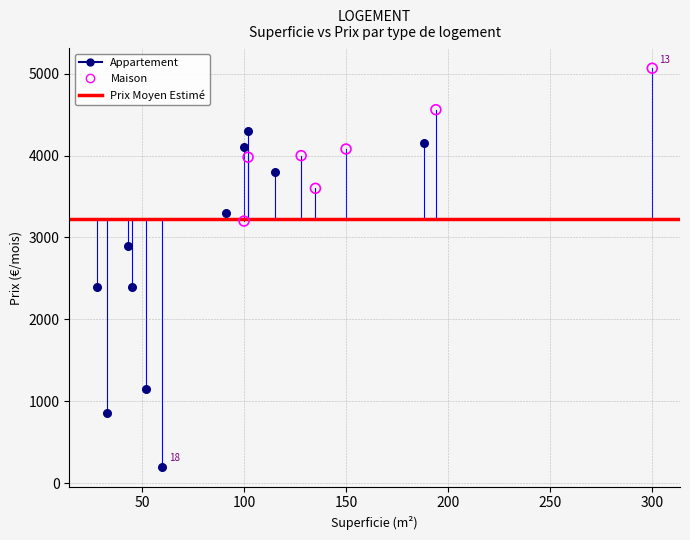

Which series reaches the minimum Y coordinate?

Appartement